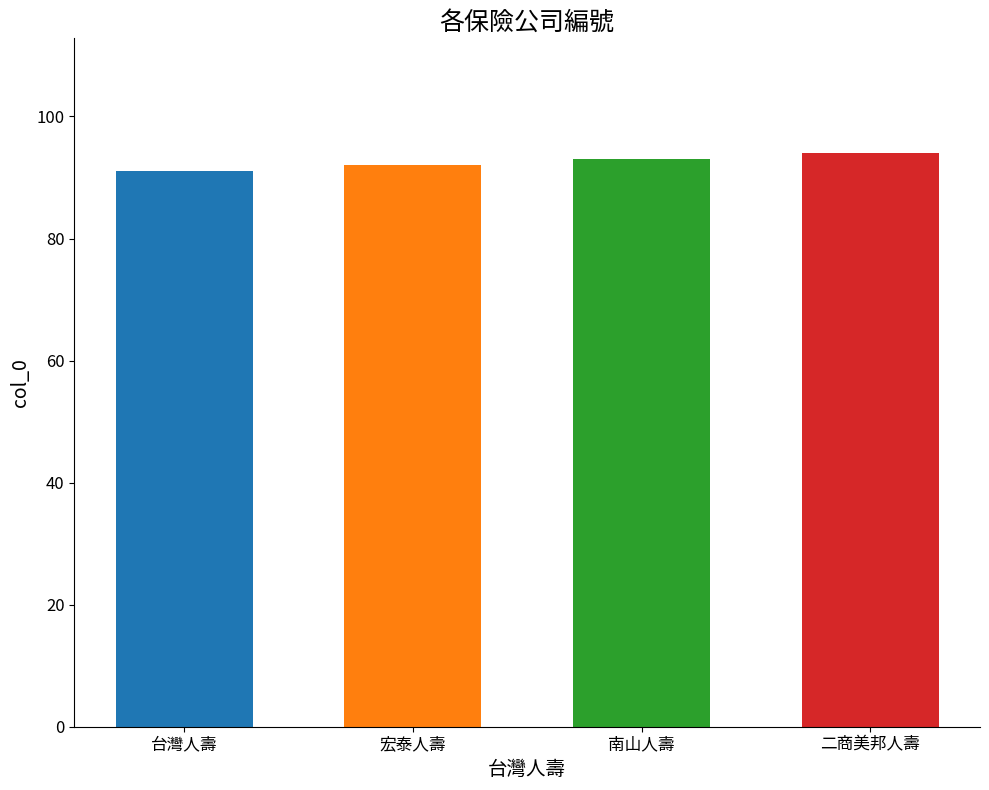

Reading left to right, list all the values displayed in this chart.

91	92	93	94